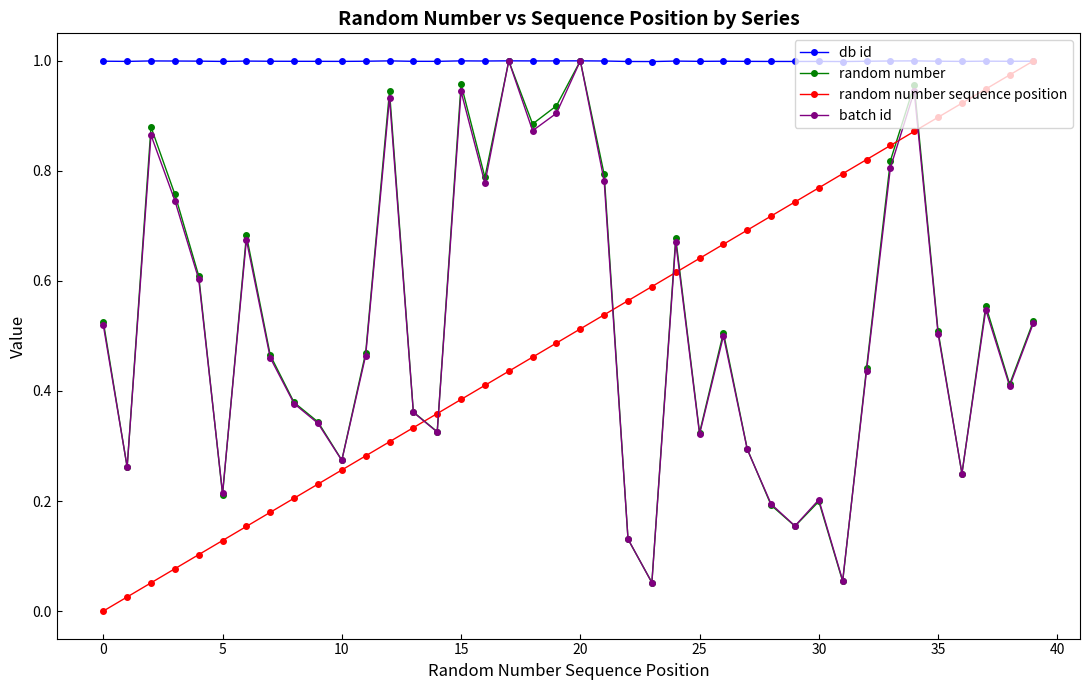

Which series ends up on top after the final intersection of random number sequence position and batch id?

random number sequence position